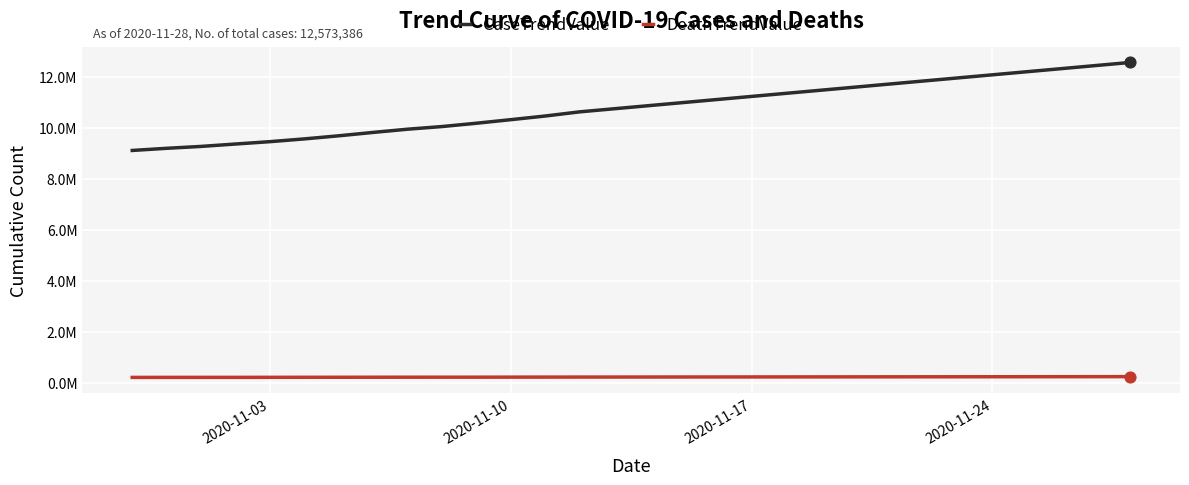

What are all the series names shown in the legend?

CaseTrendValue, DeathTrendValue